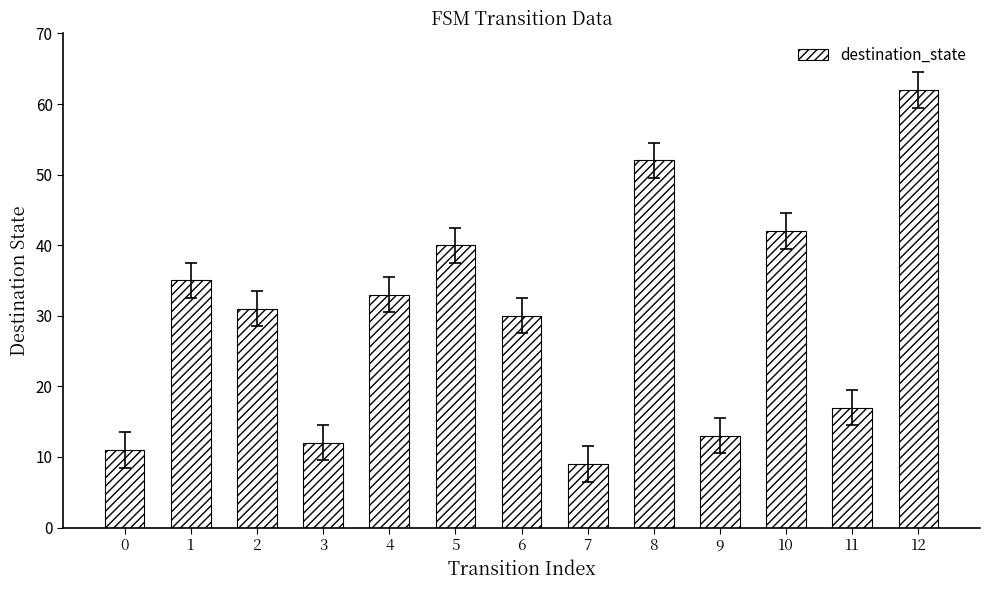

Reading left to right, extract all data points from this chart.

0=11	1=35	2=31	3=12	4=33	5=40	6=30	7=9	8=52	9=13	10=42	11=17	12=62